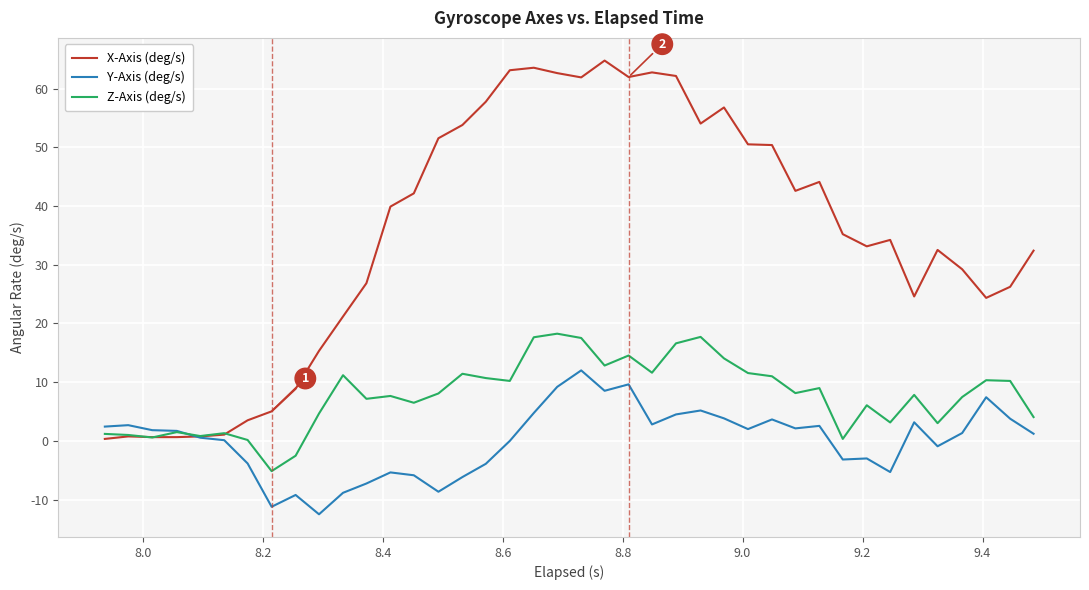

Which series has the largest total across all categories?

X-Axis (deg/s)